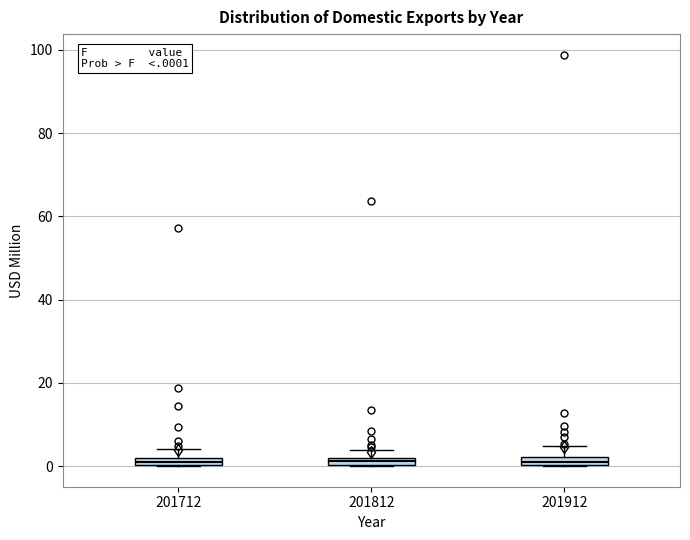

Where is the upper edge of the box at x = 201812 on the y-axis? The values are not printed on the chart, so give them approximately, as read against the axis.

2